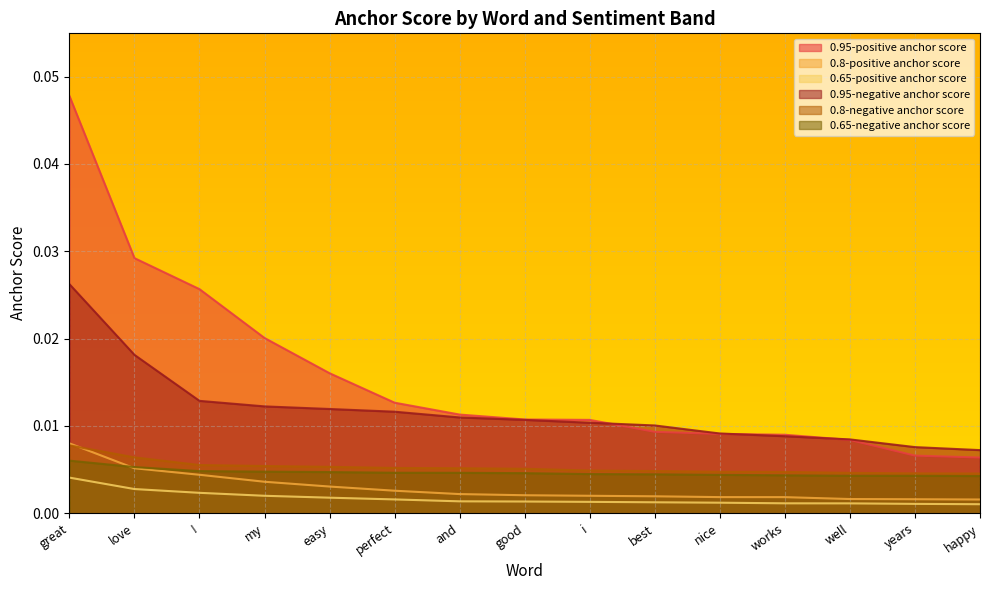

Which series has the largest total across all categories?

0.95-positive anchor score